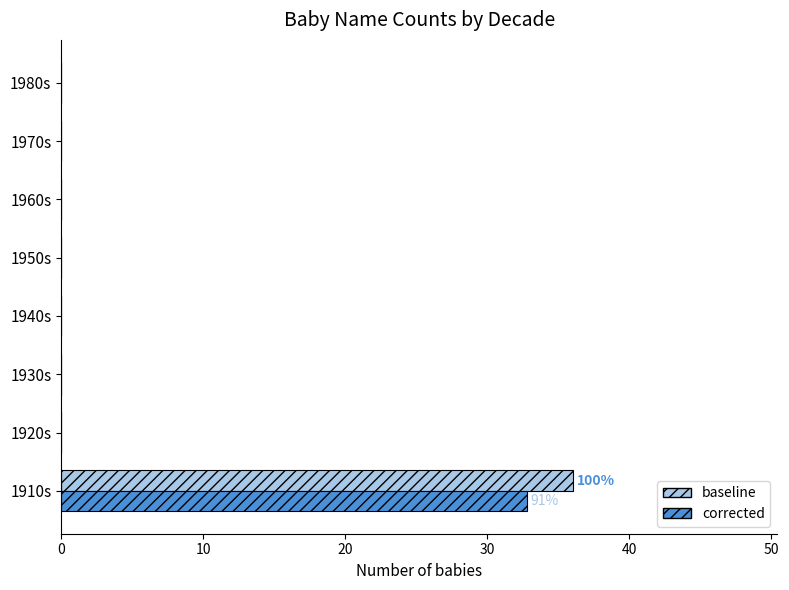

What is the greatest value displayed?

36.0